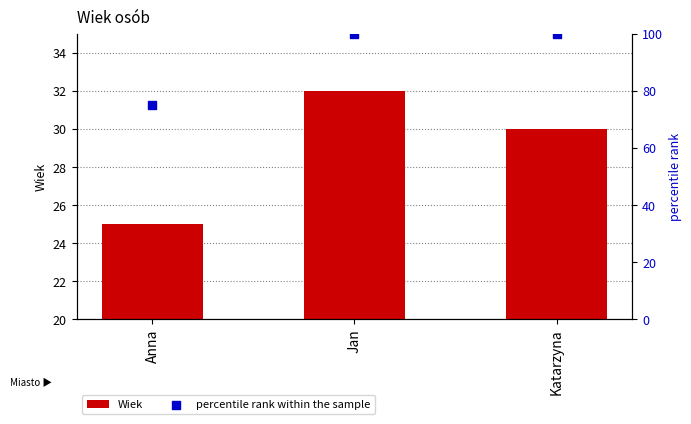

Is the value of Wiek at Jan greater than the value of percentile rank within the sample at Jan?

No